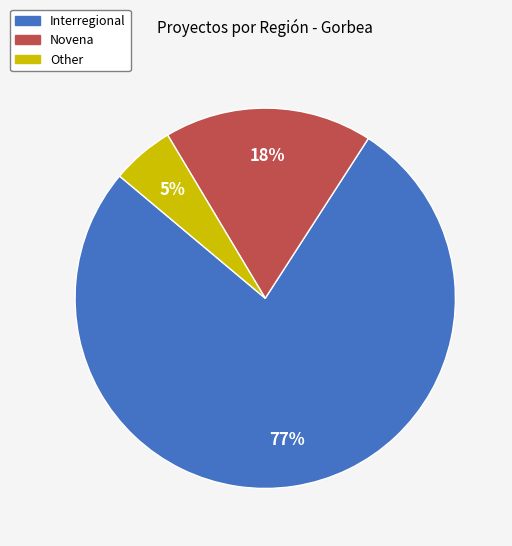

What is the largest slice in the pie chart?

Interregional